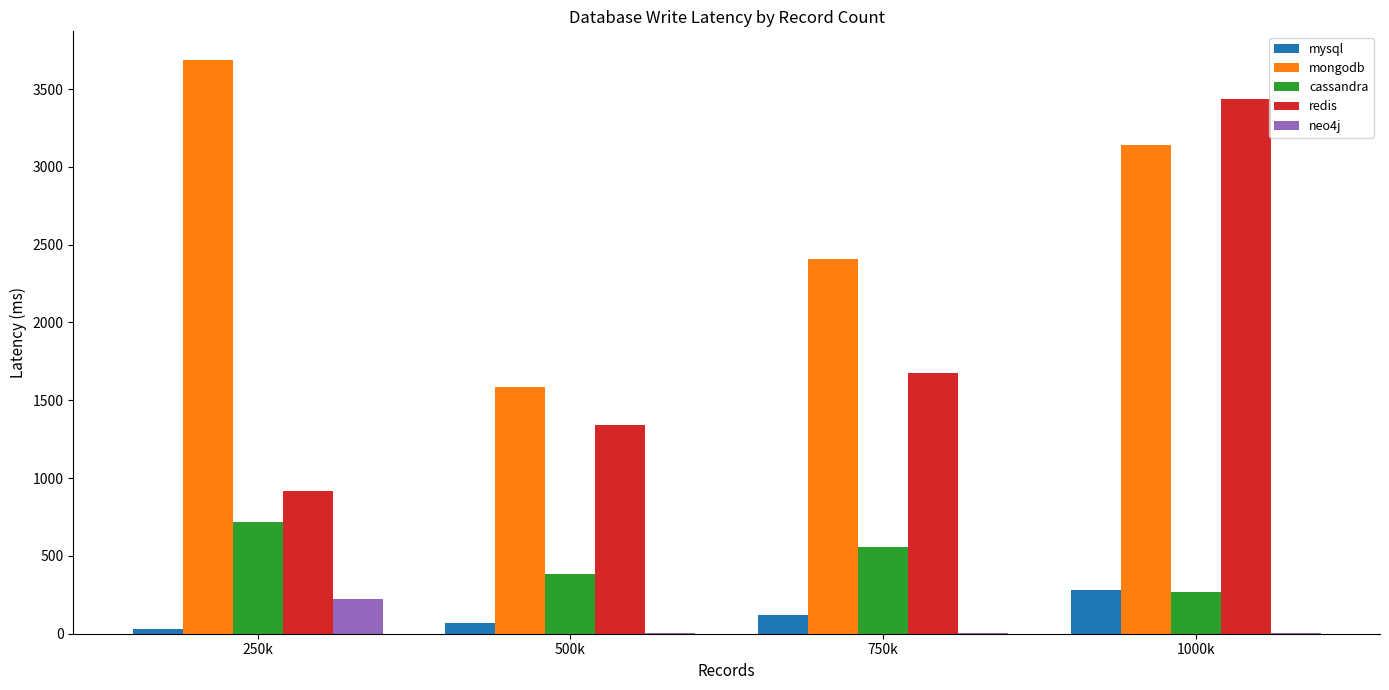

What is the maximum value for redis?

3433.7